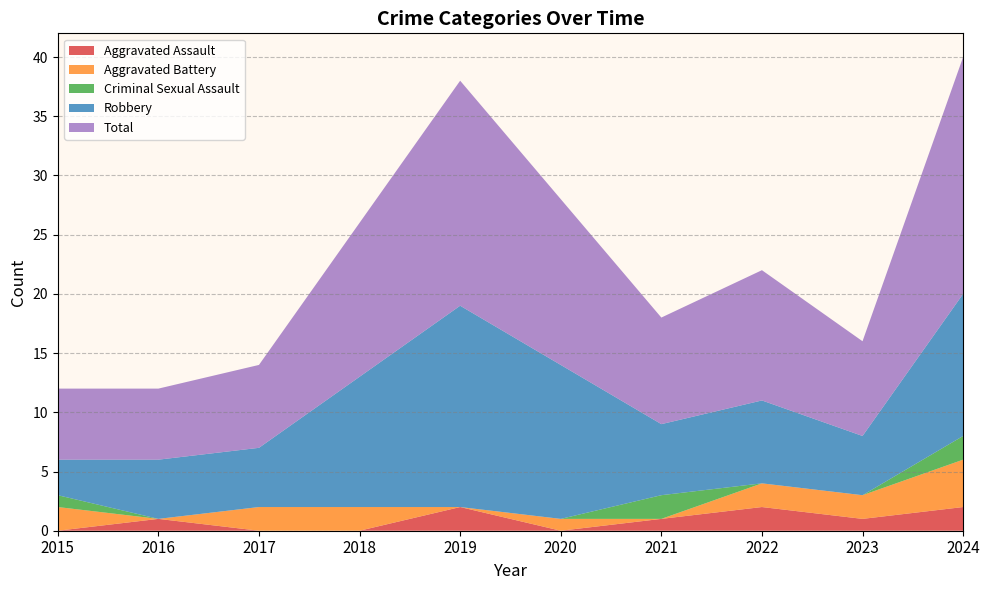

How many series are shown in this chart?

5